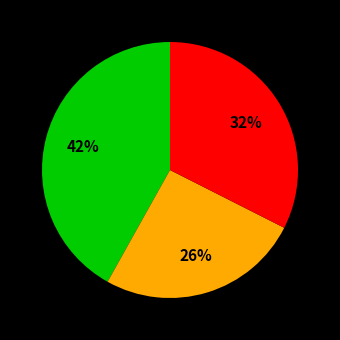

To the nearest percent, what is the average slice percentage?

33%